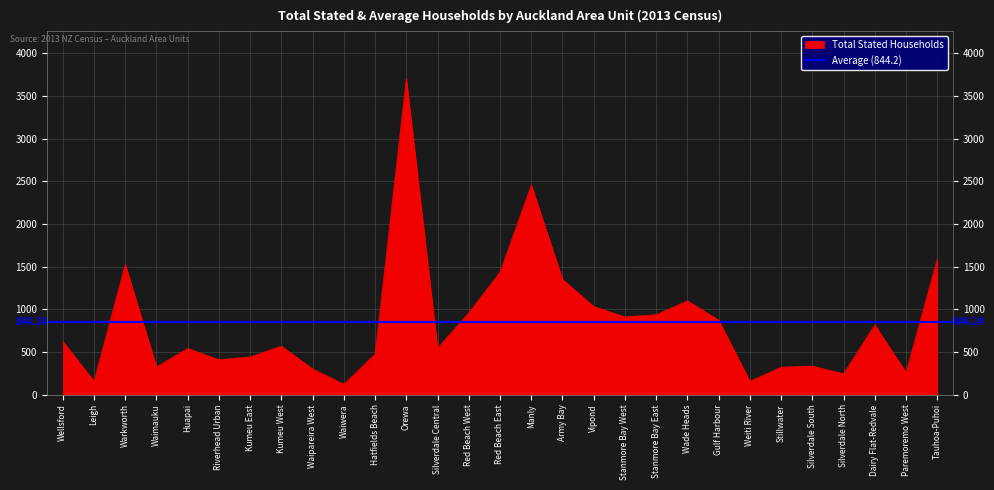

The chart shows a value of 242 at Huapai. True or false?

False